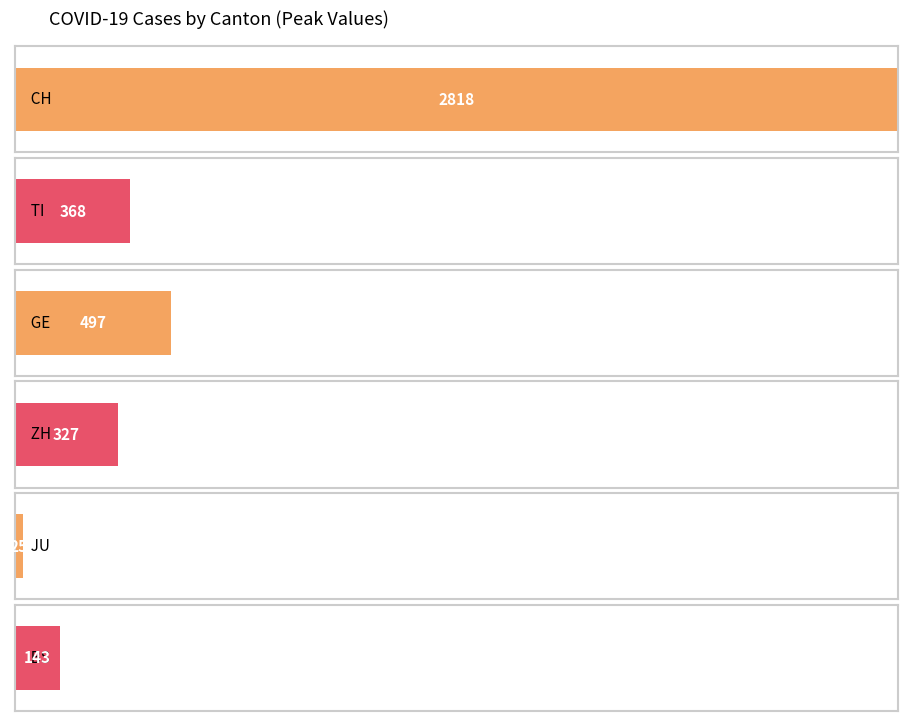

The GE series shows 66 at 2020-03-08. True or false?

False